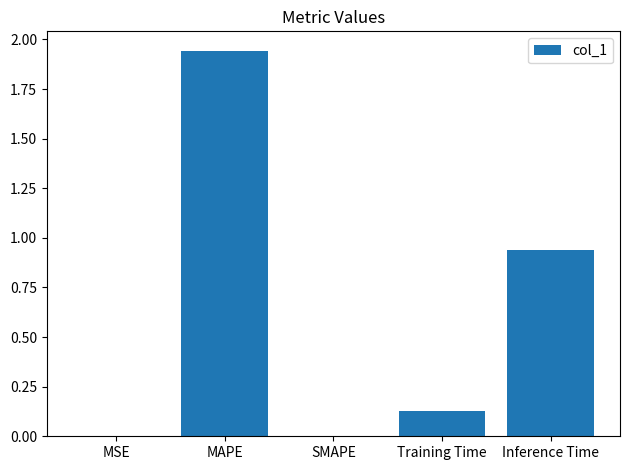

Are the bars grouped side by side (vs. stacked)?

No